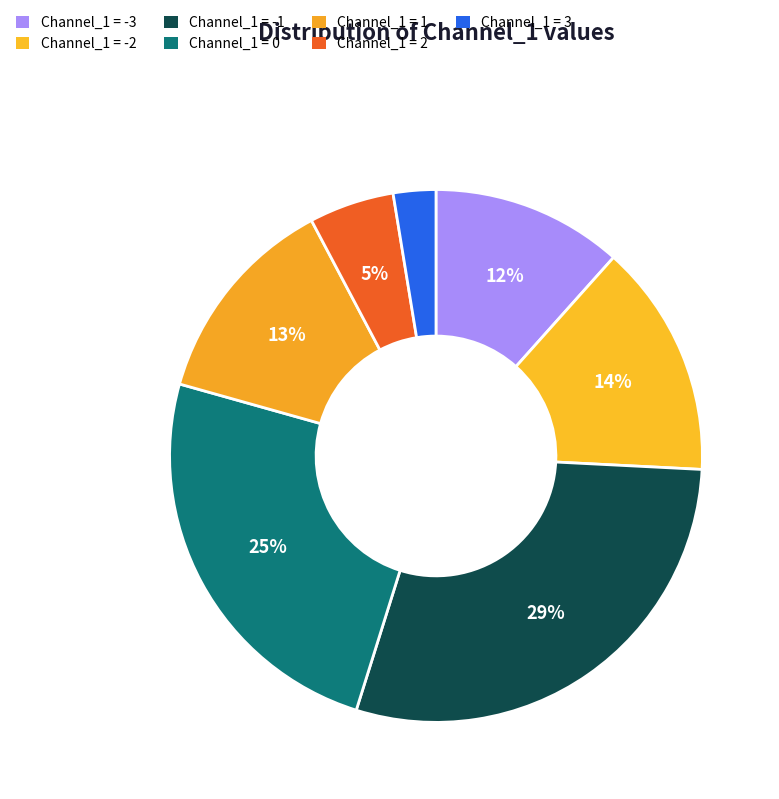

What percentage is the Channel_1 = -2 slice, to the nearest percent?

14%